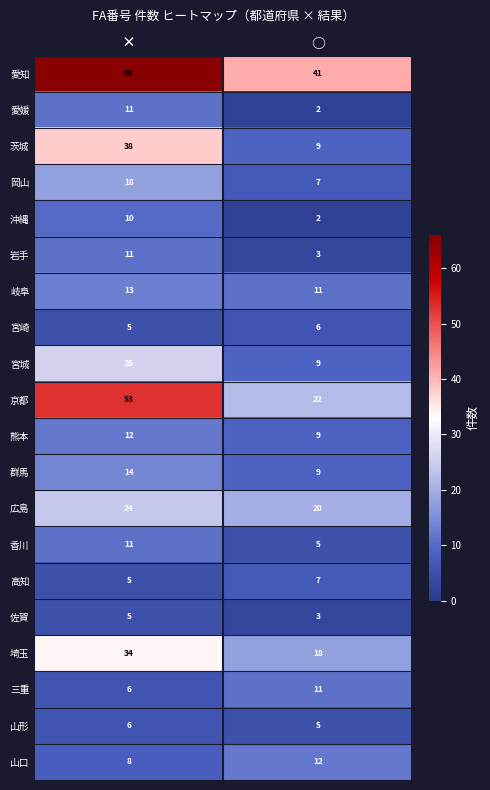

Is the value of 宮崎 at ○ greater than the value of 埼玉 at ○?

No